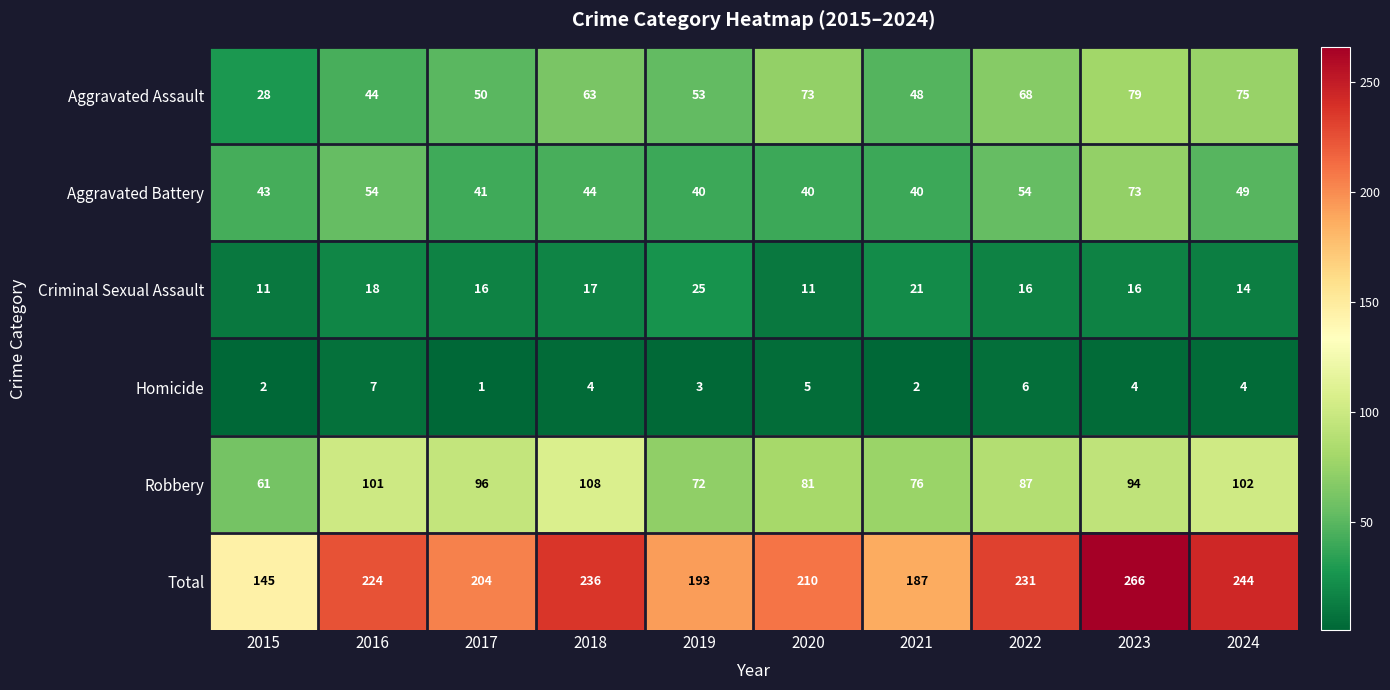

What is the sum of all Homicide values?

38